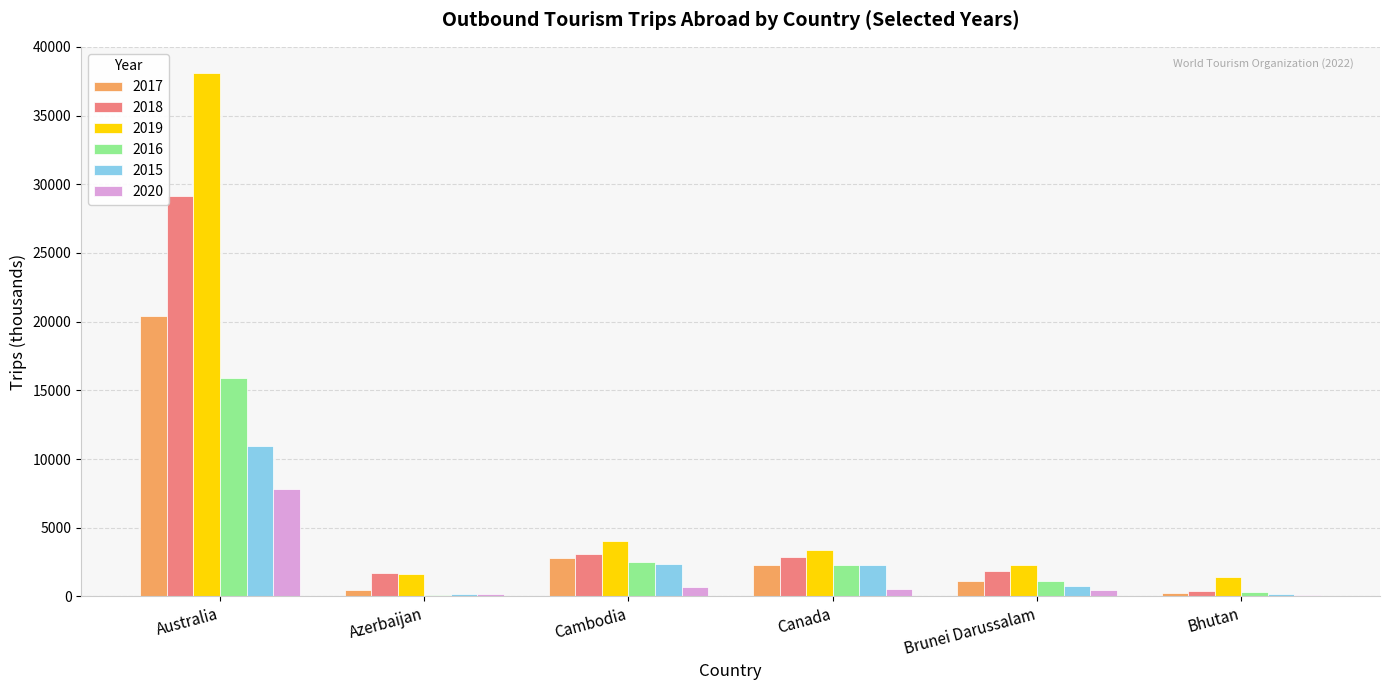

At which label is 2019 closest to 19771?

Cambodia